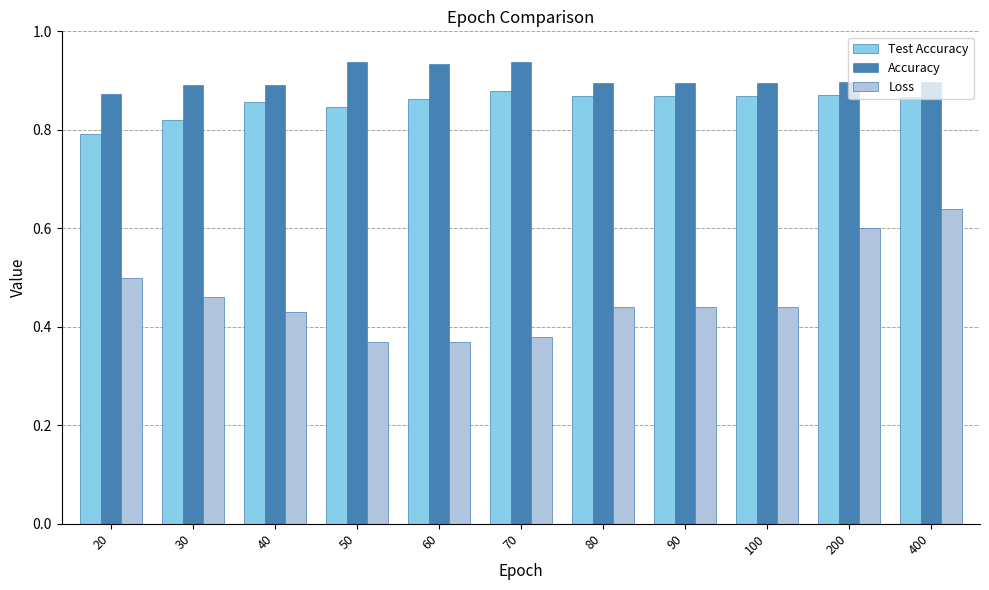

The Accuracy series shows 0.9 at 50. True or false?

True